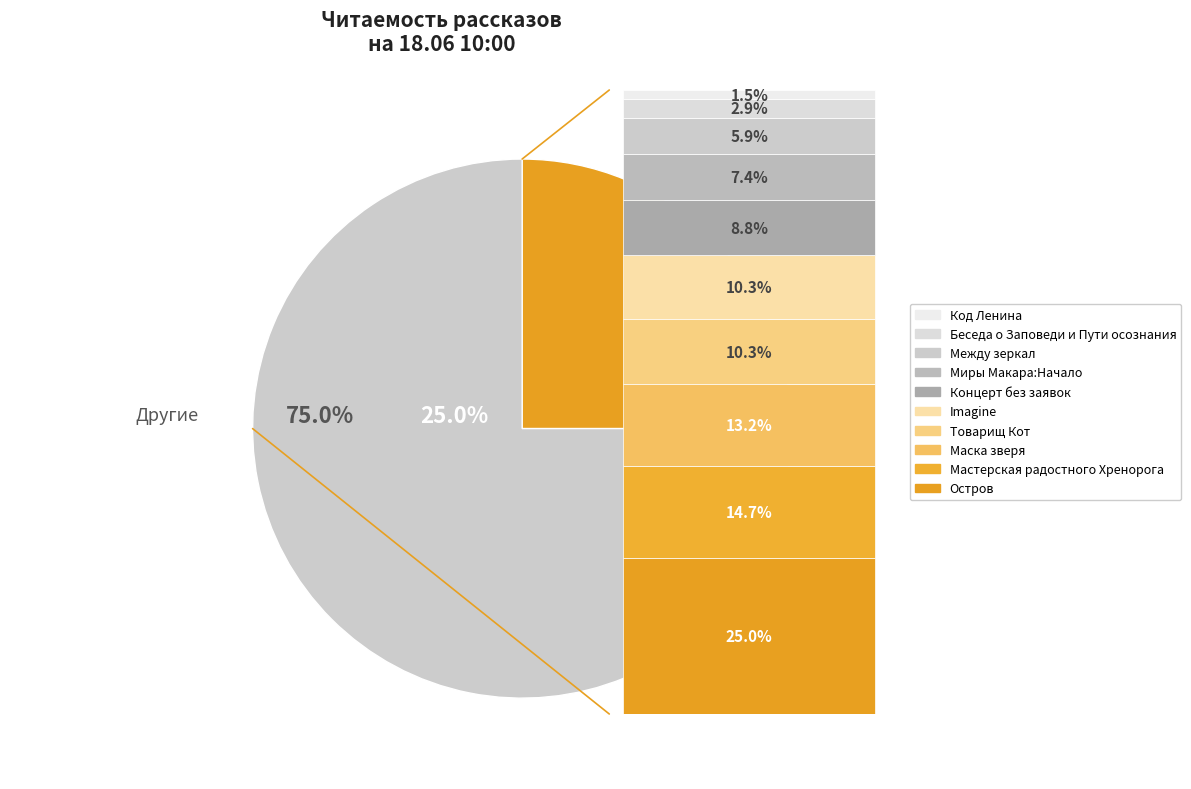

Does Между зеркал represent more than half of the total?

No